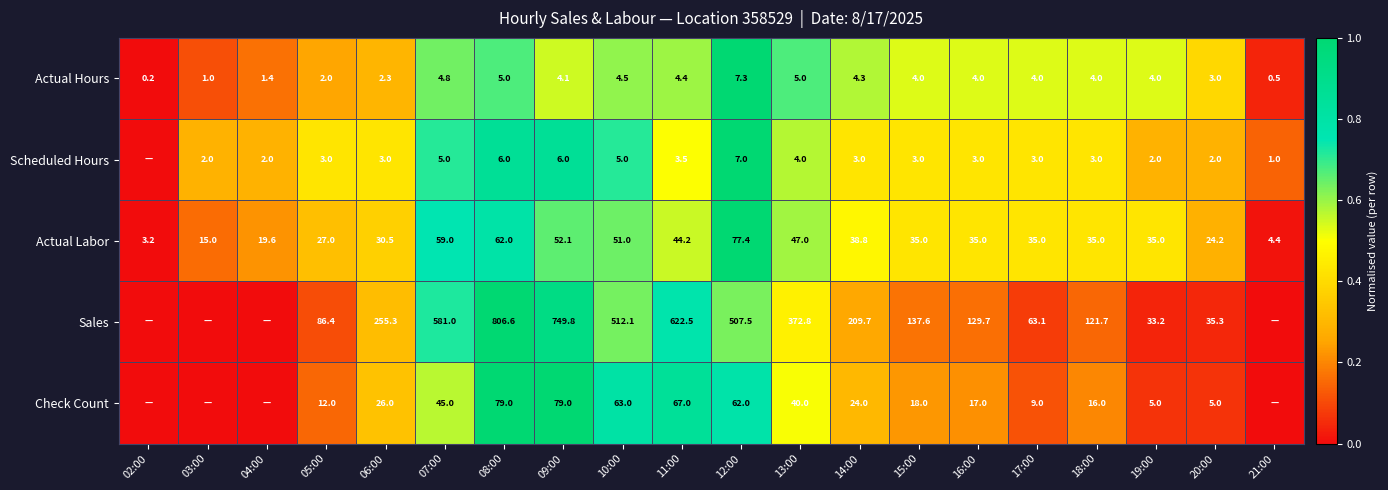

What is the sum of all Actual Labor values?

730.4